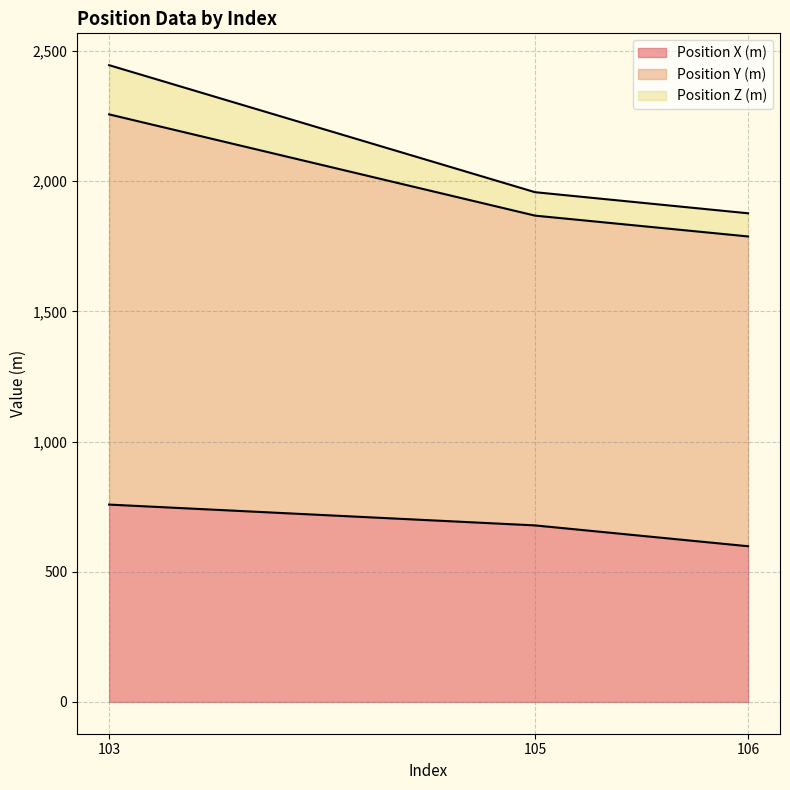

Which series has the widest spread of values?

Position Y (m)